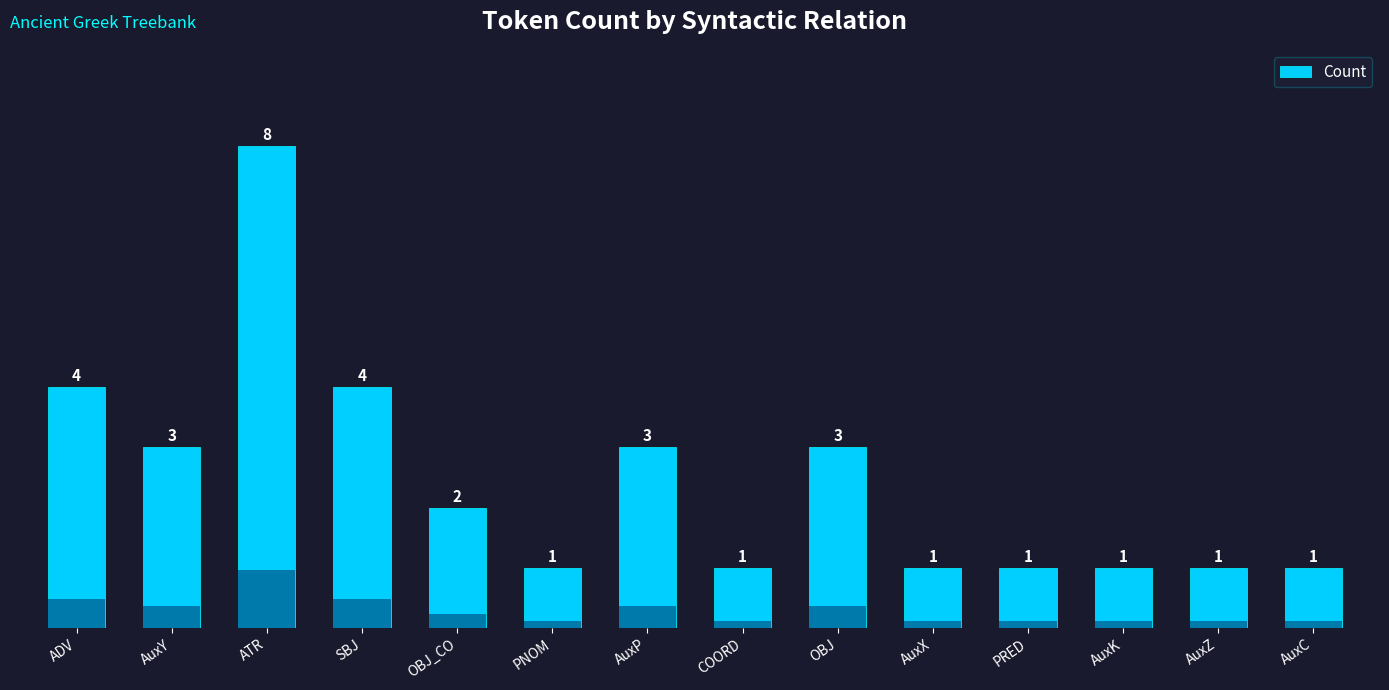

Which has a higher value, AuxK or AuxY?

AuxY